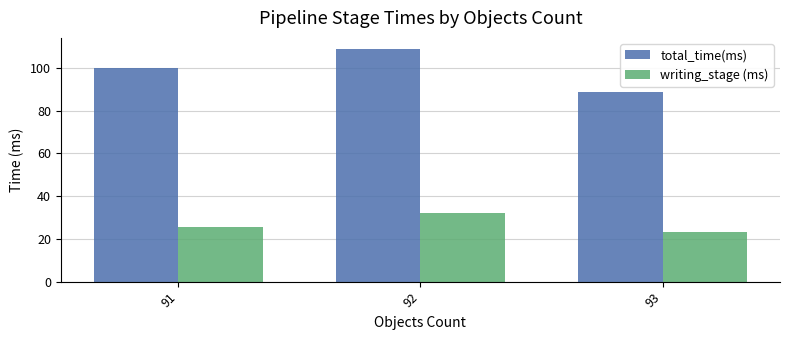

At how many categories does at least one series exceed 64?

3